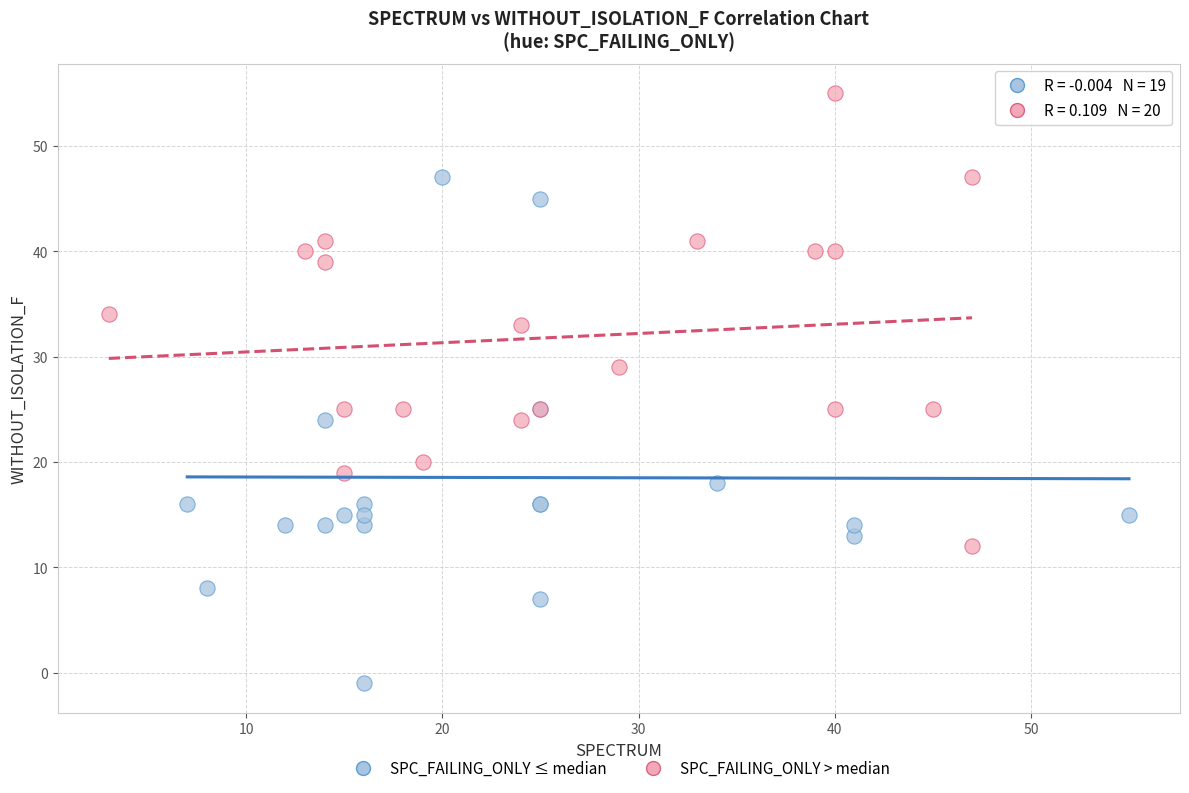

Which series reaches the maximum Y coordinate?

SPC_FAILING_ONLY > median